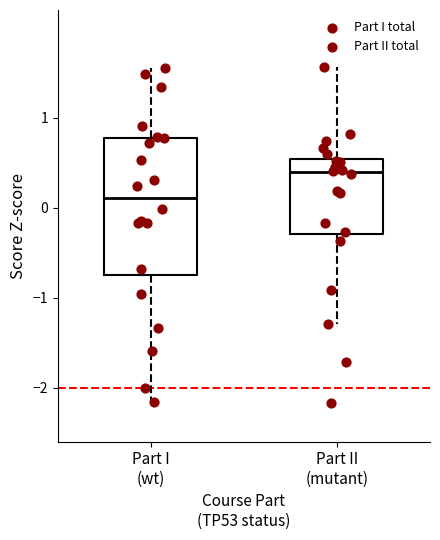

Comparing the boxes themselves (not the whiskers), which one is the tallest?

Part I (wt)